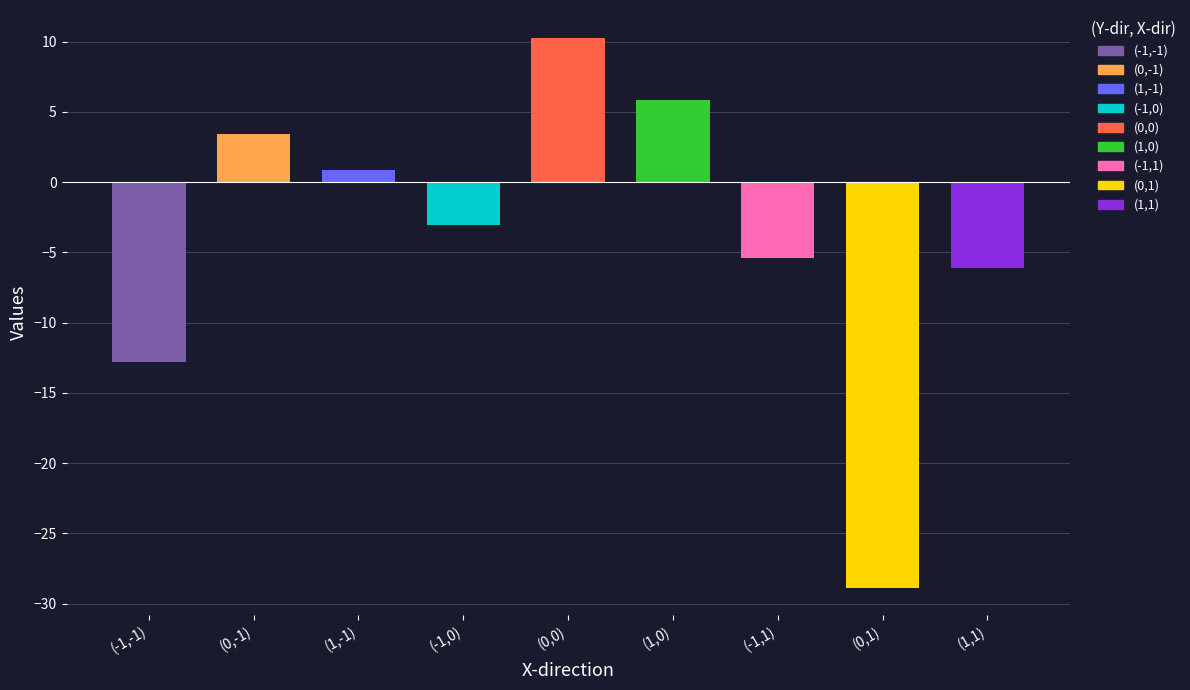

Does the chart contain any negative values?

Yes